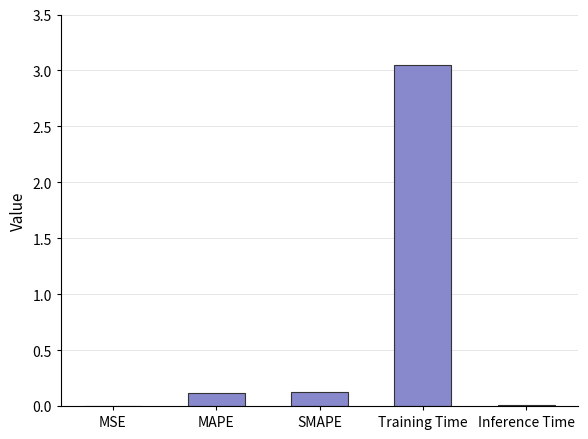

The chart shows a value of 0.0 at Inference Time. True or false?

True